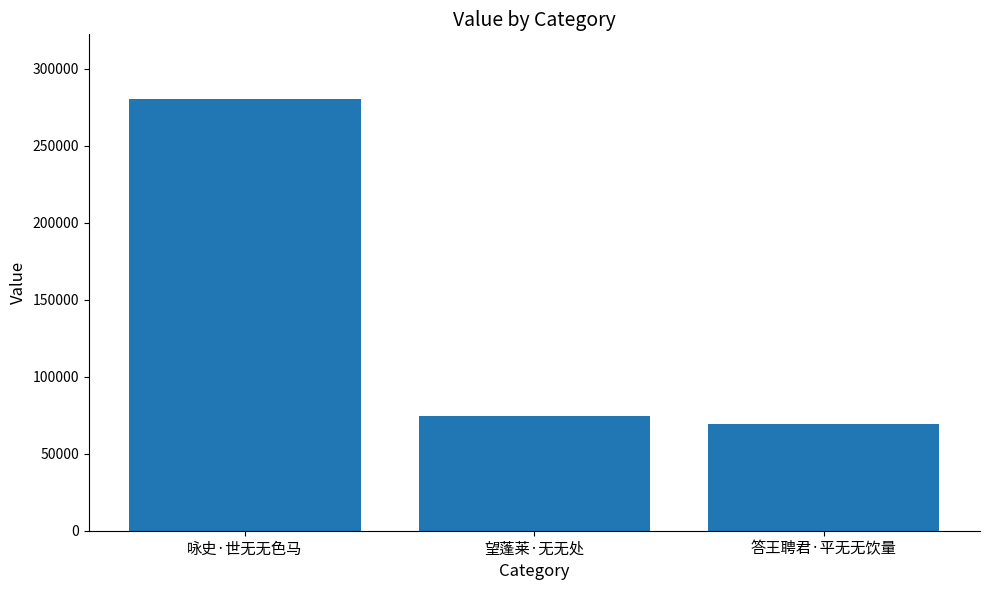

How many categories are shown in the chart?

3